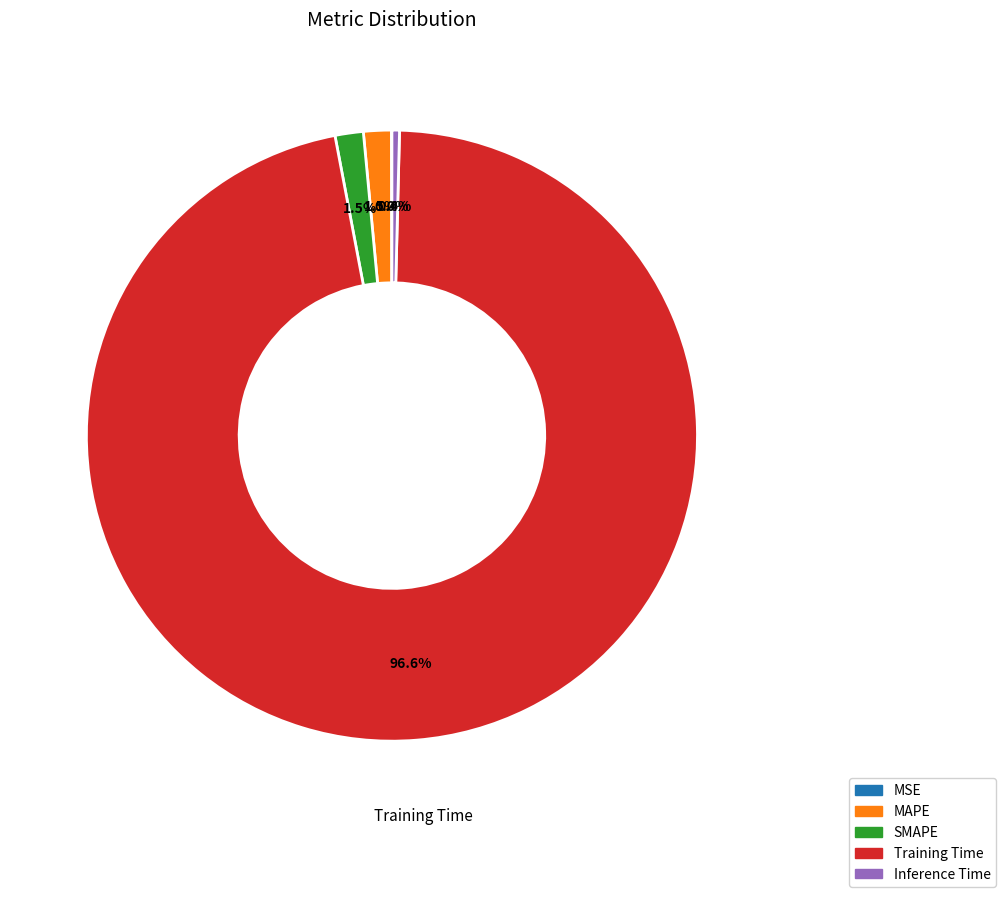

What portion of the pie excludes Inference Time?

99.6%